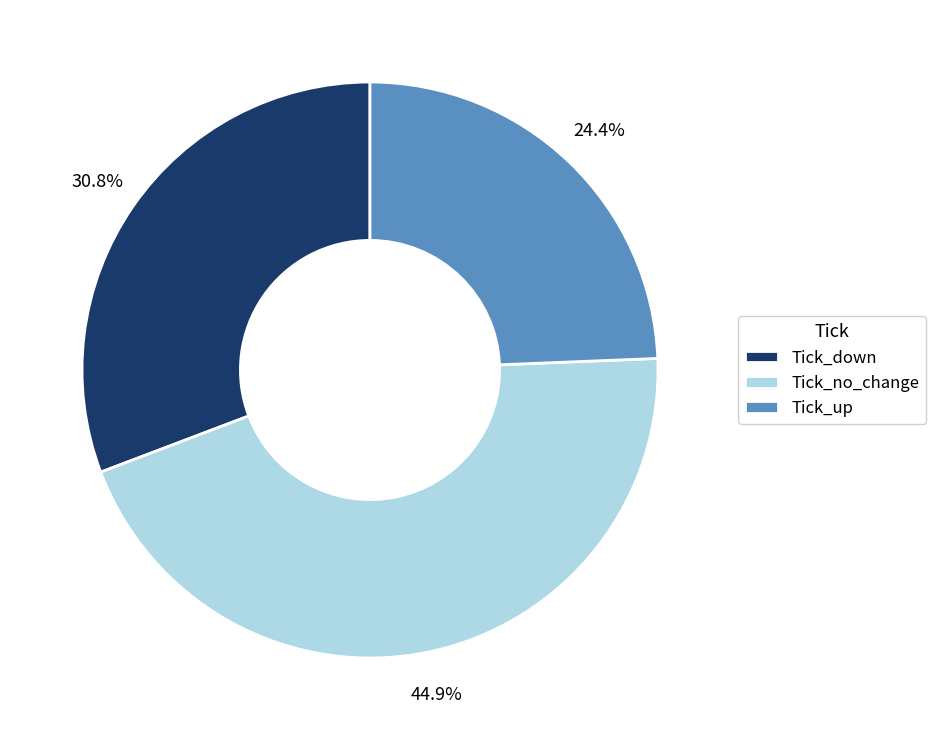

Count the number of slices in the pie.

3